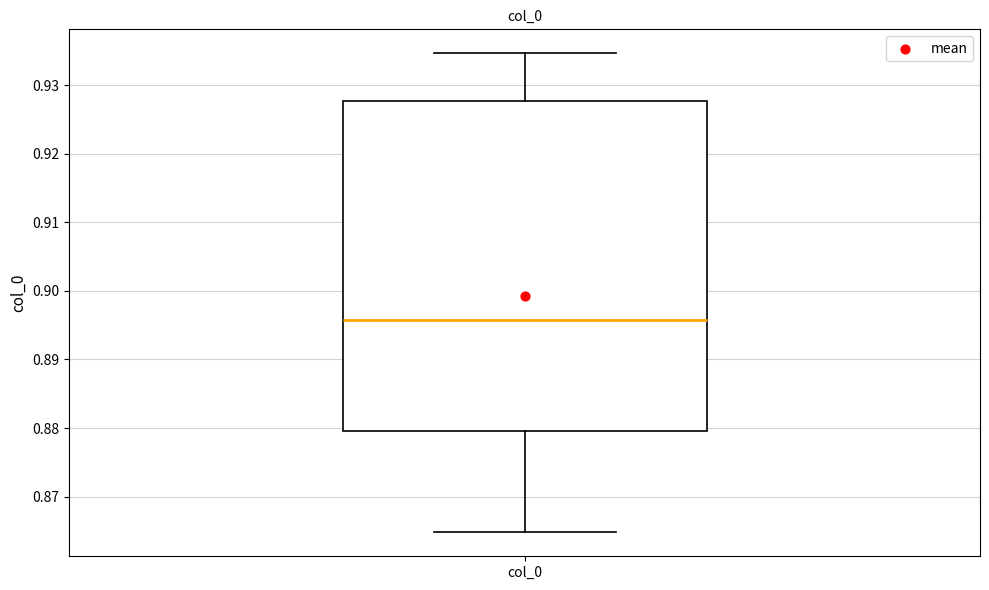

Read this box plot against the y-axis: the position of the median line, the range covered by the box, and the ends of both whiskers. The values are not printed on the chart, so give them approximately, as read against the axis.

median 0.896, box 0.880 to 0.928, whiskers 0.865 to 0.935